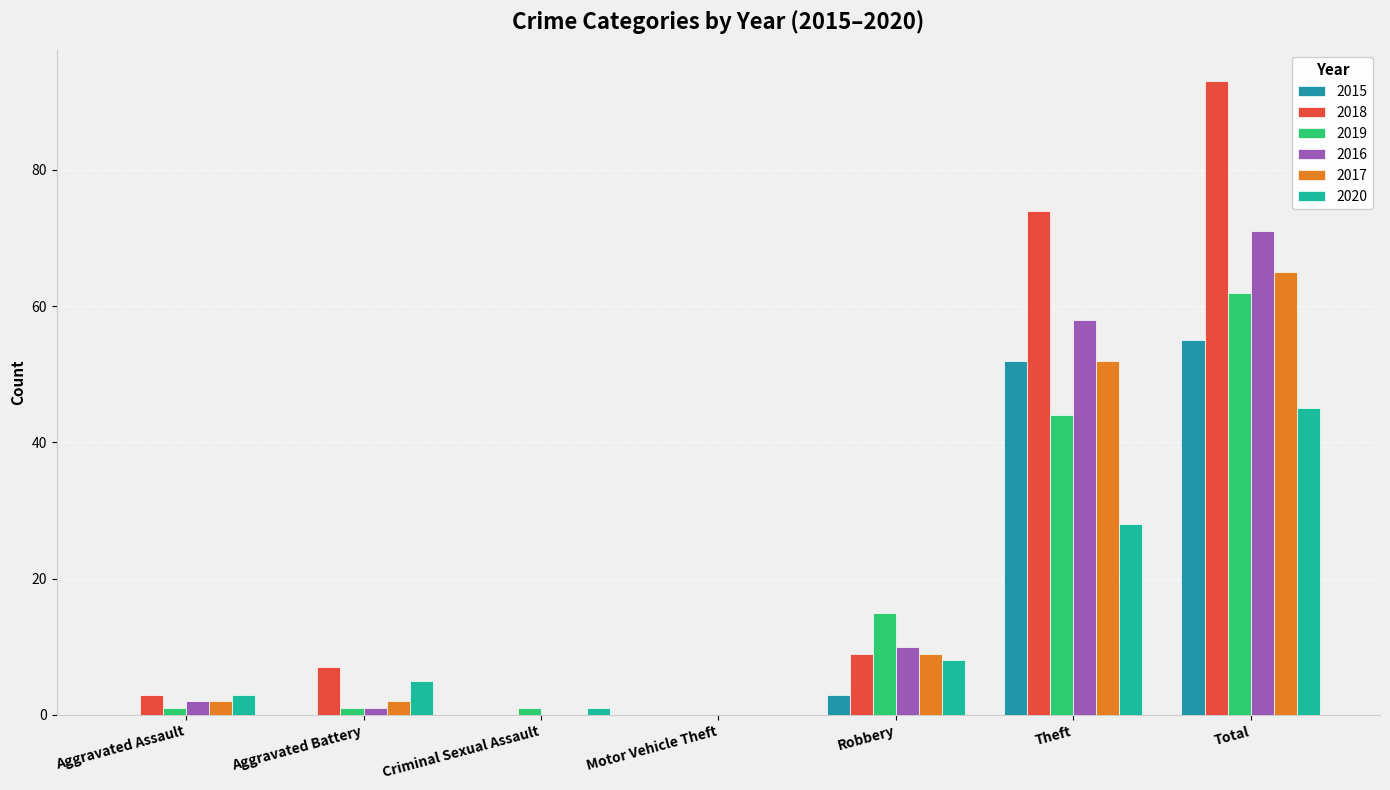

What is the sum of the 2020 values at Motor Vehicle Theft and Aggravated Assault?

3